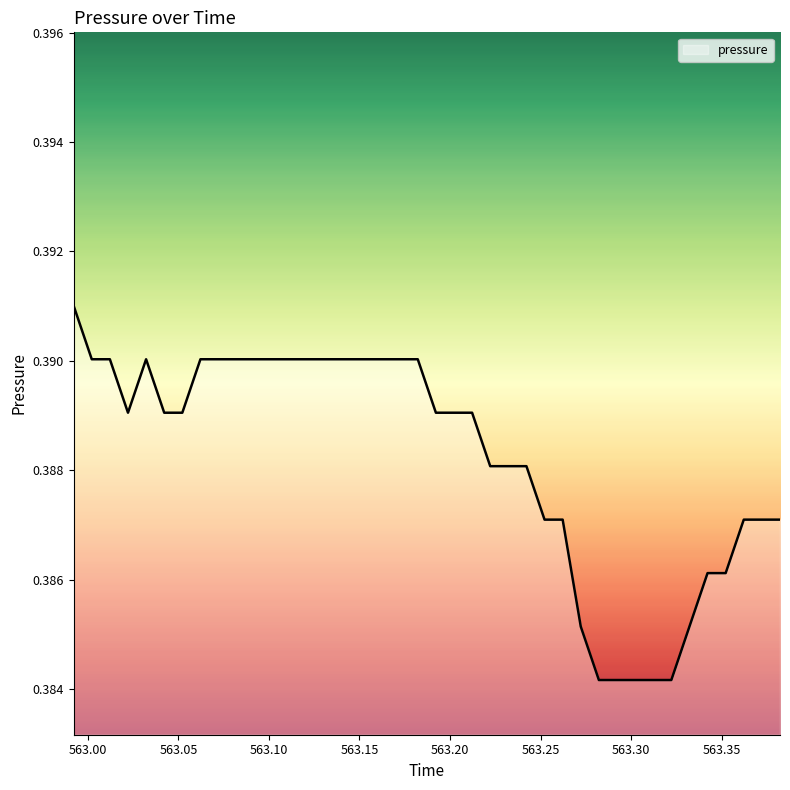

Is this an area chart (filled region under the line)?

No